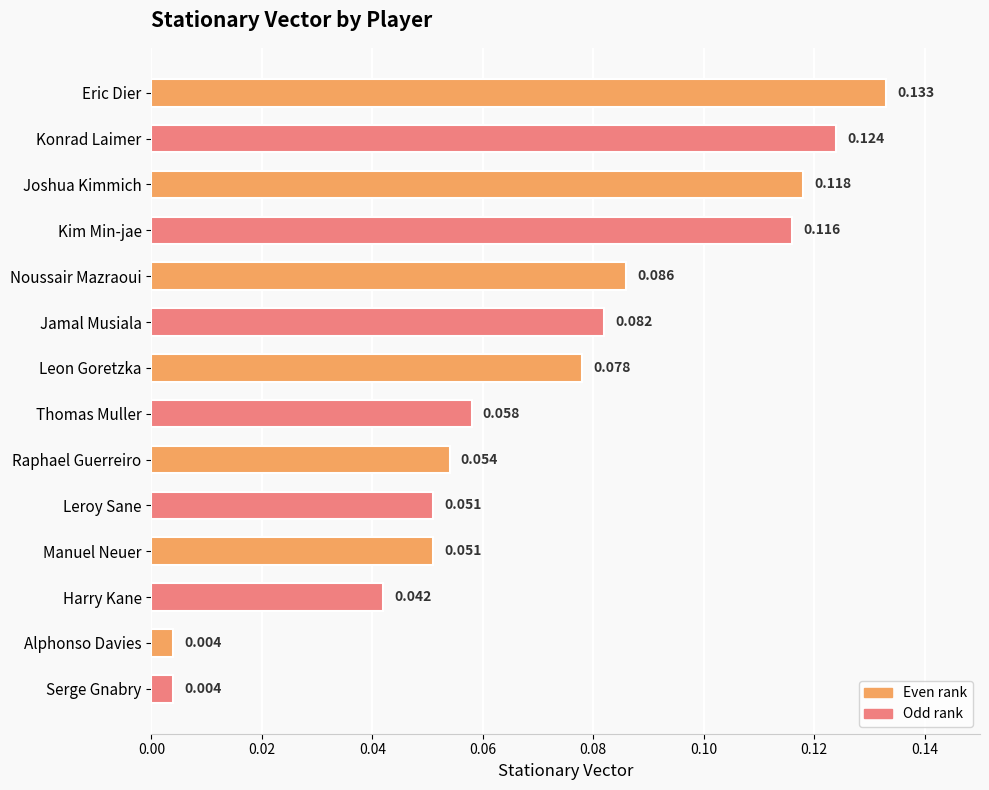

At which category does the chart reach its peak across all series?

Eric Dier